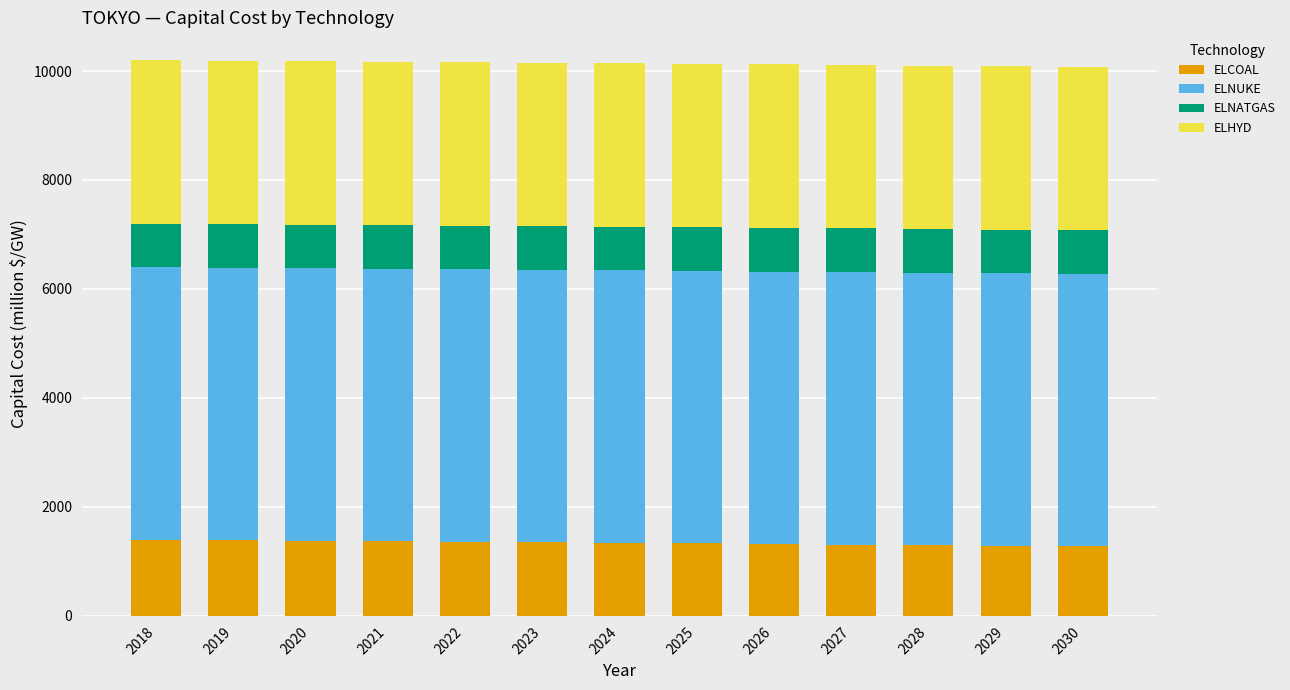

What is the lowest value of the ELCOAL series?

1280